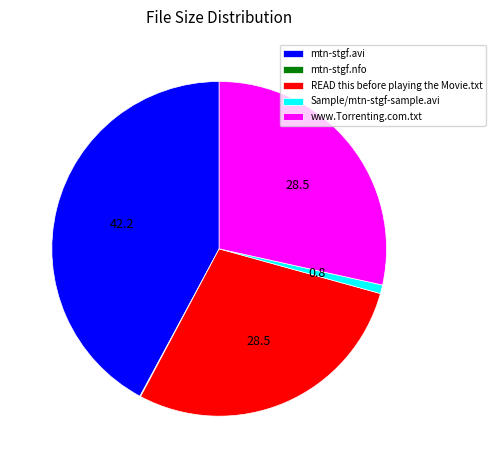

Which category has the biggest portion of the pie?

mtn-stgf.avi